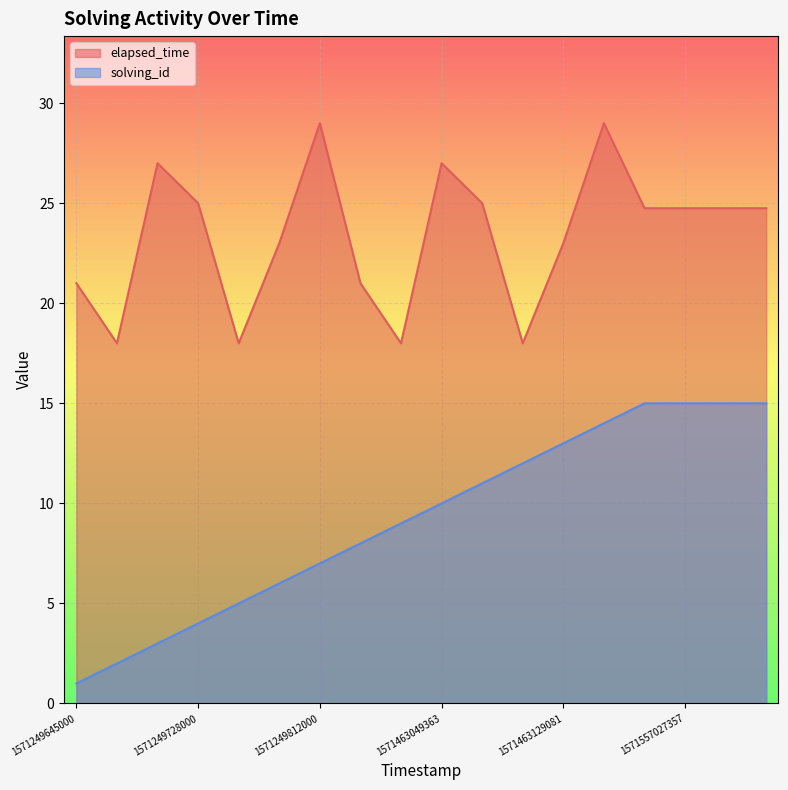

Reading left to right, list all the values displayed in this chart.

solving_id: 1571249645000=1.0	1571249668000=2.0	1571249699000=3.0	1571249728000=4.0	1571249751000=5.0	1571249779000=6.0	1571249812000=7.0	1571462994883=8.0	1571463018151=9.0	1571463049363=10.0	1571463078319=11.0	1571463101284=12.0	1571463129081=13.0	1571463161632=14.0	1571557027353=15.0	1571557027357=15.0	1571557027519=15.0	1571557027525=15.0
elapsed_time: 1571249645000=21.0	1571249668000=18.0	1571249699000=27.0	1571249728000=25.0	1571249751000=18.0	1571249779000=23.0	1571249812000=29.0	1571462994883=21.0	1571463018151=18.0	1571463049363=27.0	1571463078319=25.0	1571463101284=18.0	1571463129081=23.0	1571463161632=29.0	1571557027353=24.8	1571557027357=24.8	1571557027519=24.8	1571557027525=24.8